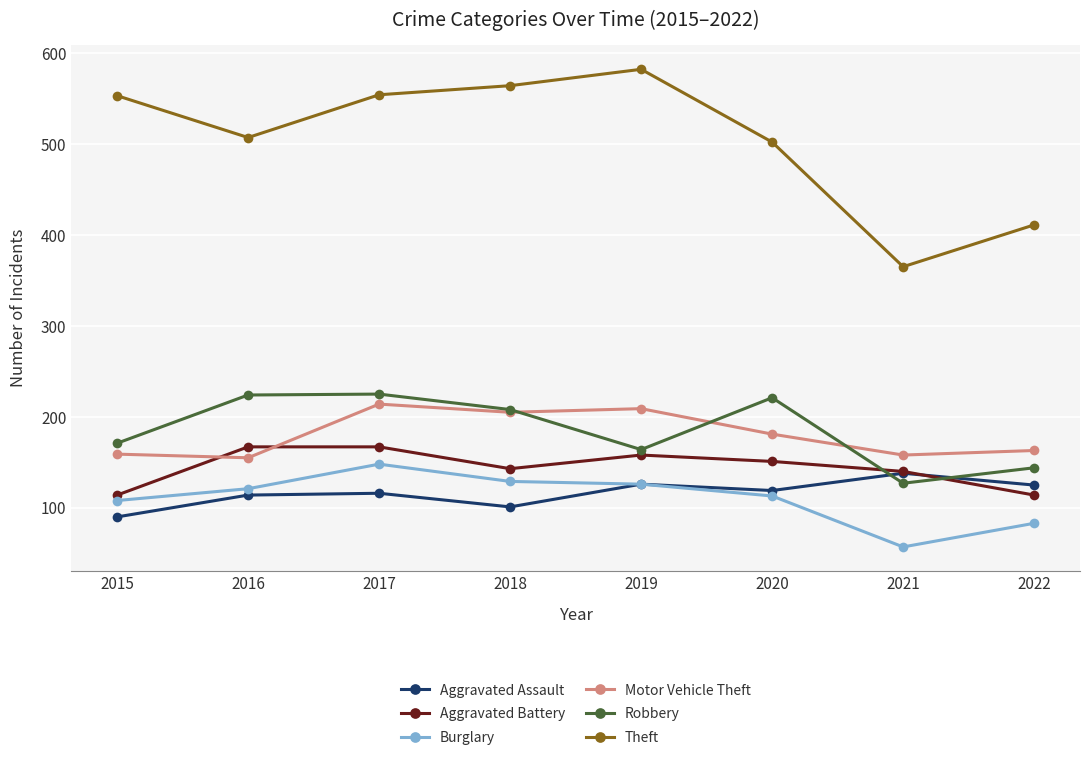

Count the number of categories in the chart.

8